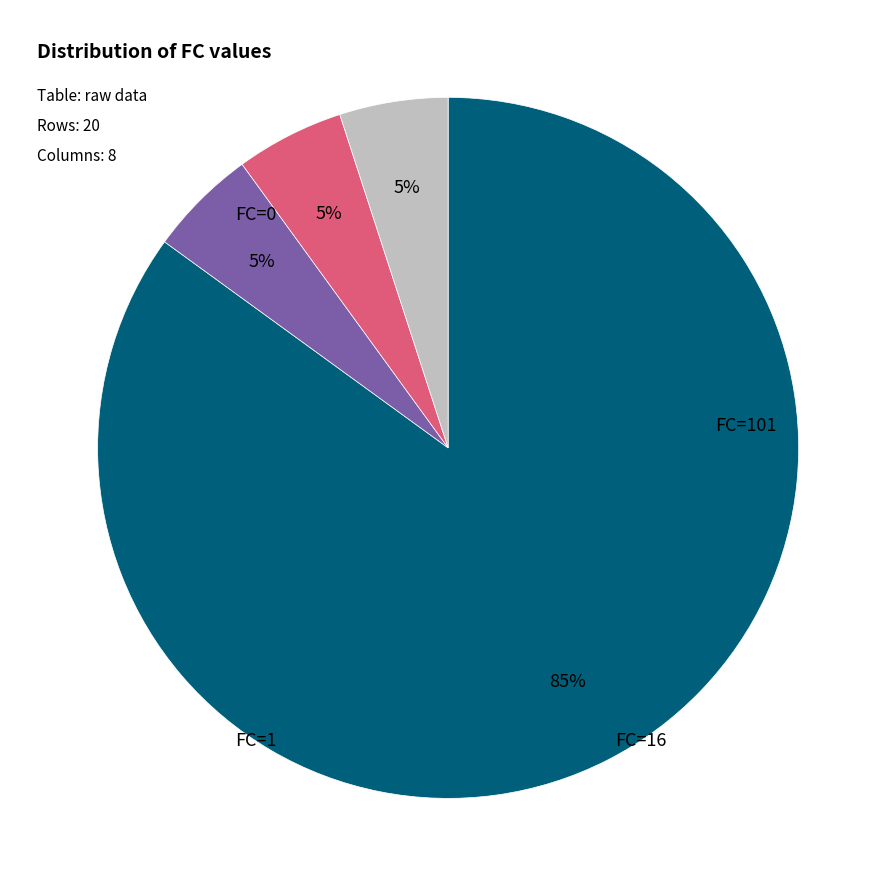

Is there a majority slice in this chart?

Yes